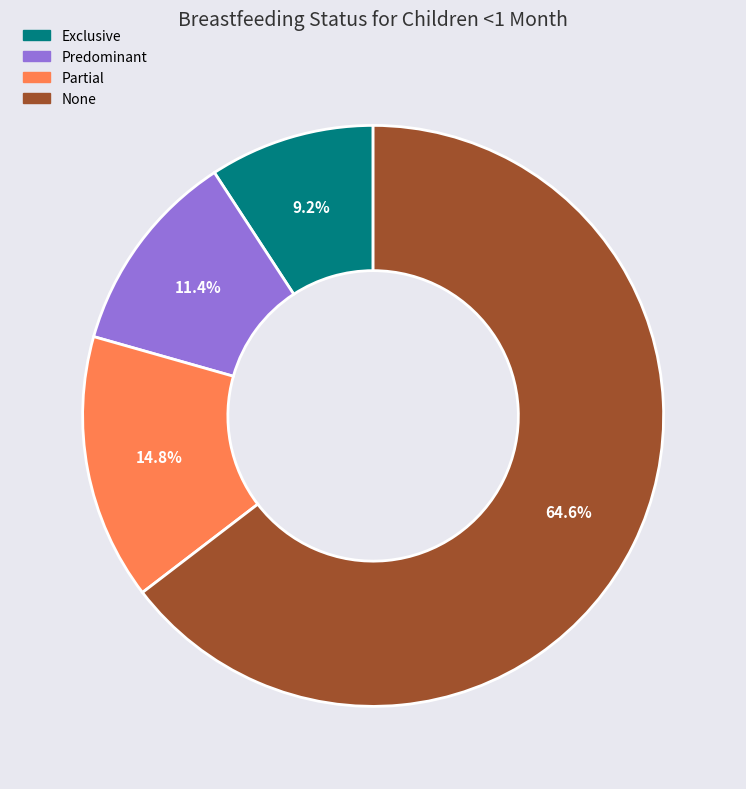

How many slices are in this pie chart?

4